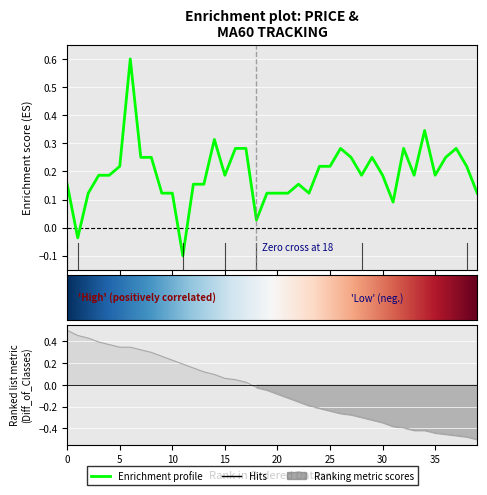

Between 28 and 35, which is larger?

28